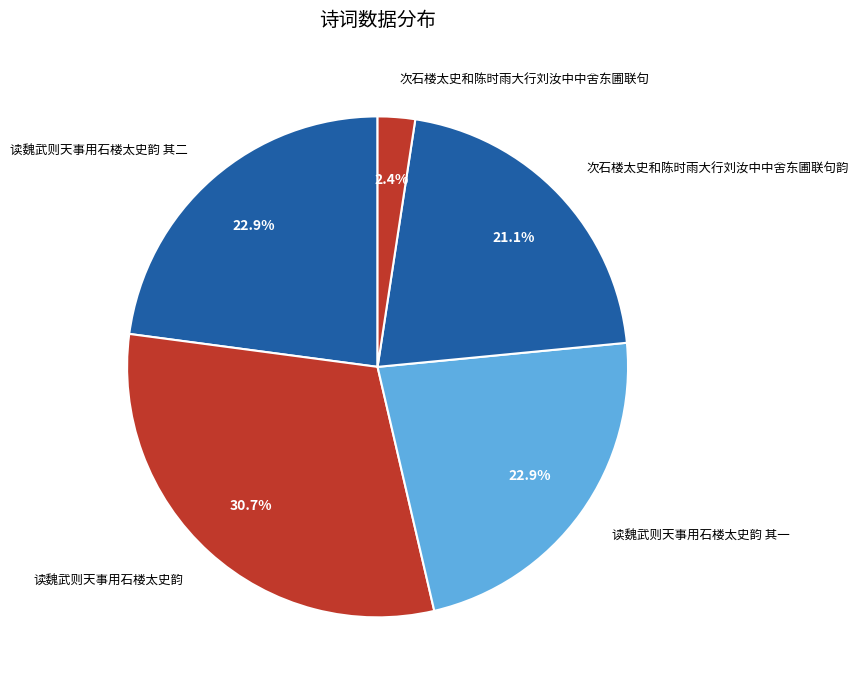

To the nearest percent, what is the combined percentage of 次石楼太史和陈时雨大行刘汝中中舍东圃联句 and 读魏武则天事用石楼太史韵?

33%